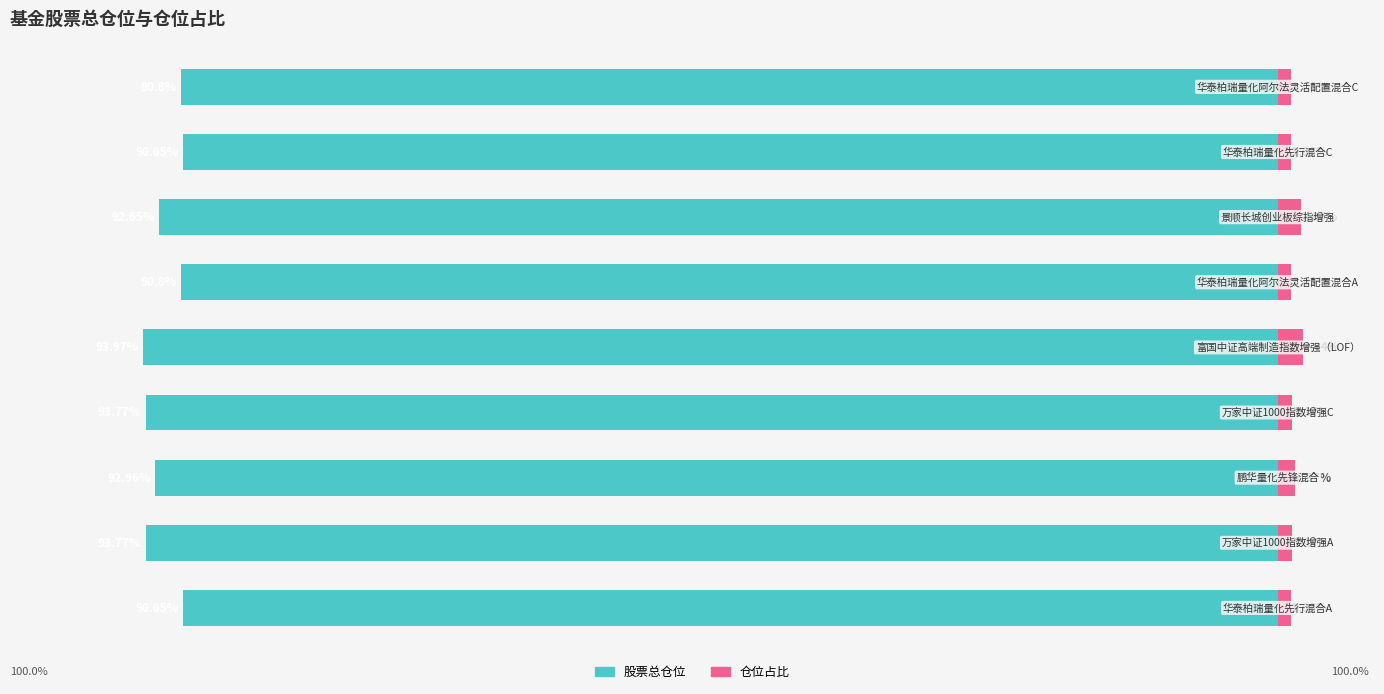

What are all the series names shown in the legend?

股票总仓位, 仓位占比